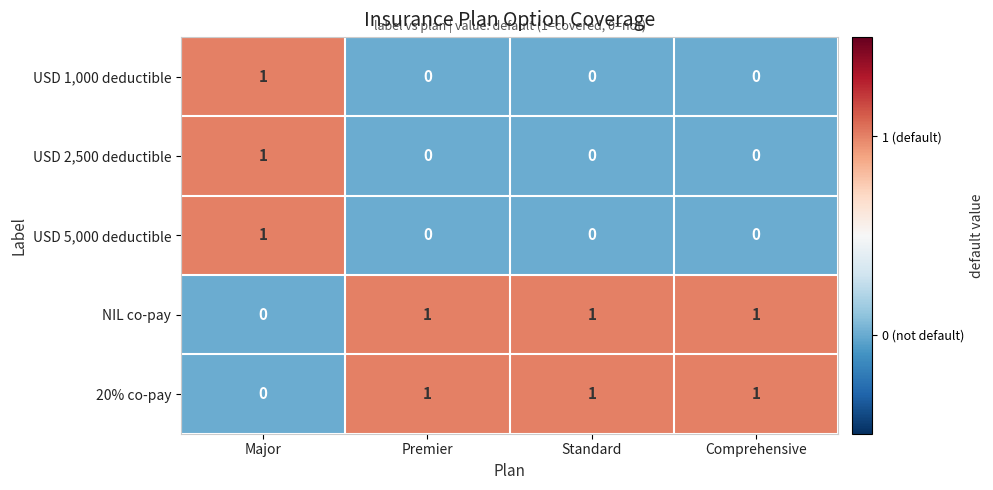

Reading left to right, what are all the values shown in this chart?

USD 1,000 deductible: 1	0	0	0
USD 2,500 deductible: 1	0	0	0
USD 5,000 deductible: 1	0	0	0
NIL co-pay: 0	1	1	1
20% co-pay: 0	1	1	1